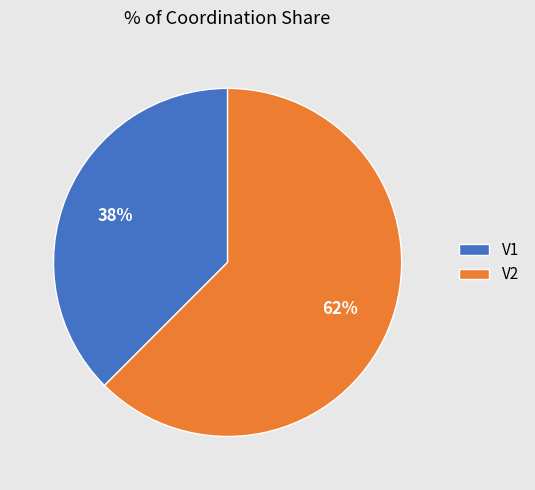

What is the smallest slice in the pie chart?

V1